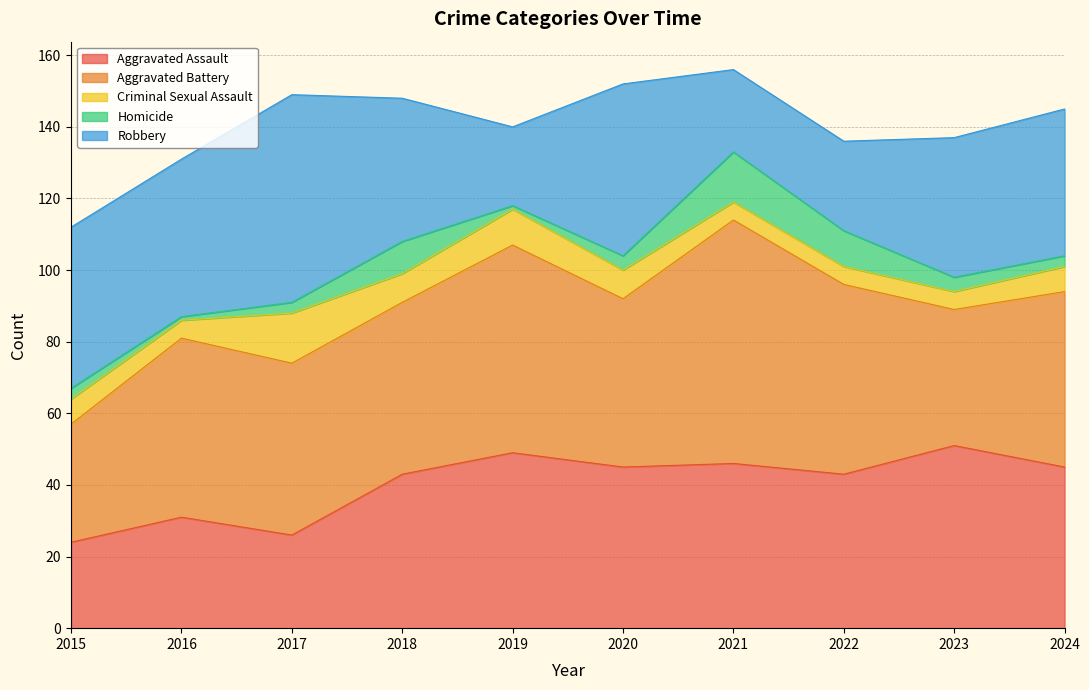

What is the highest value of the Aggravated Battery series?

68